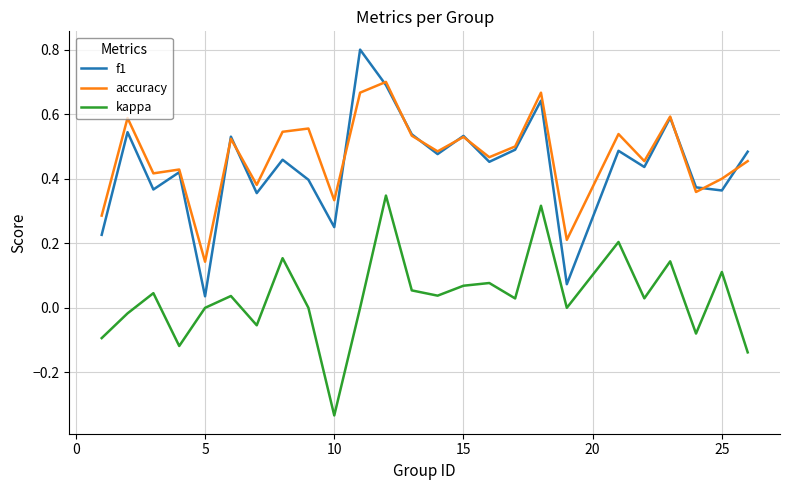

True or false: f1 and kappa cross at least once.

False